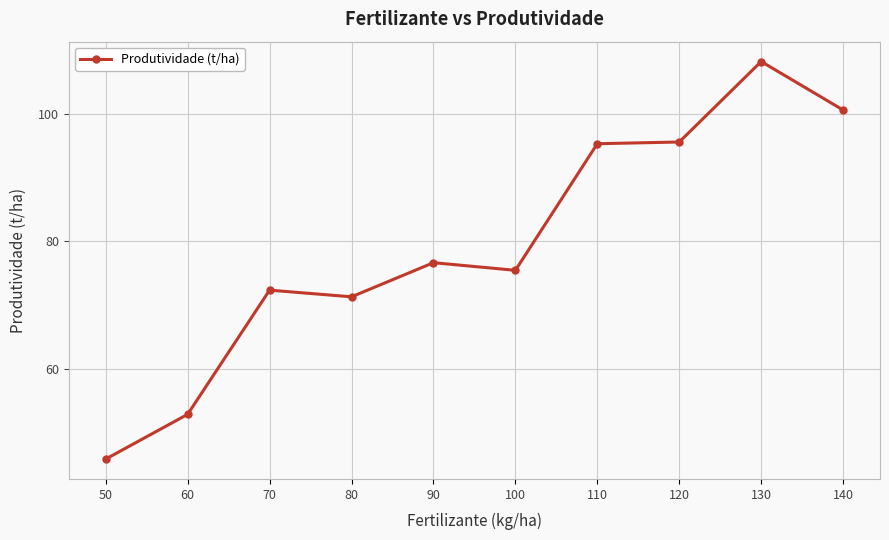

What is the change in value from 60 to 70?

+19.5